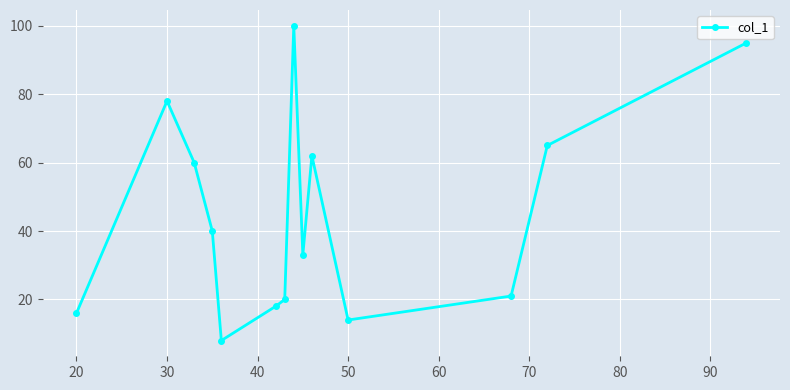

What is the average value?

45